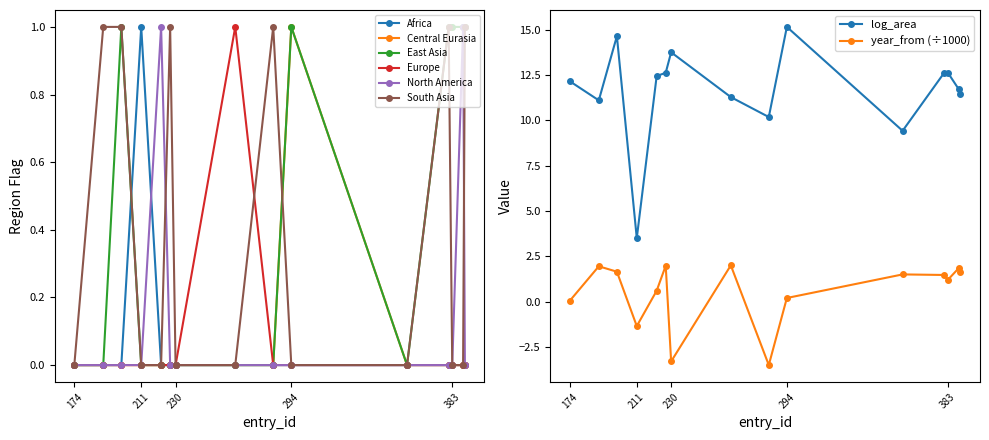

Where is South Asia nearest to the value 0?

174